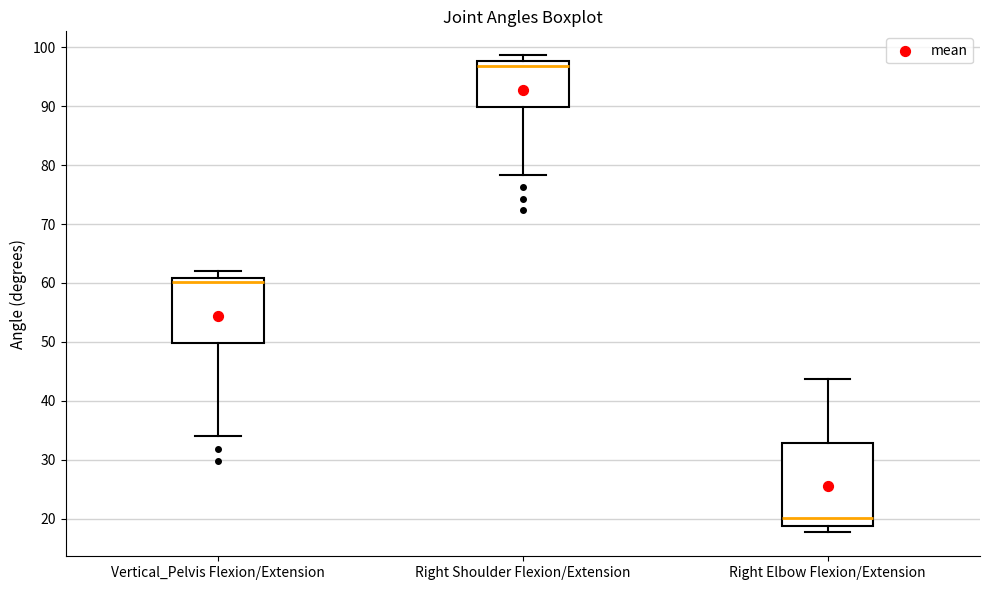

Comparing the boxes themselves (not the whiskers), which one is the tallest?

Right Elbow Flexion/Extension